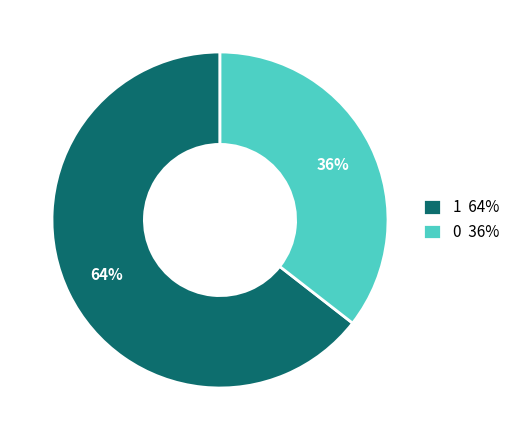

Is the sum of 0 36% and 1 64% greater than half?

Yes